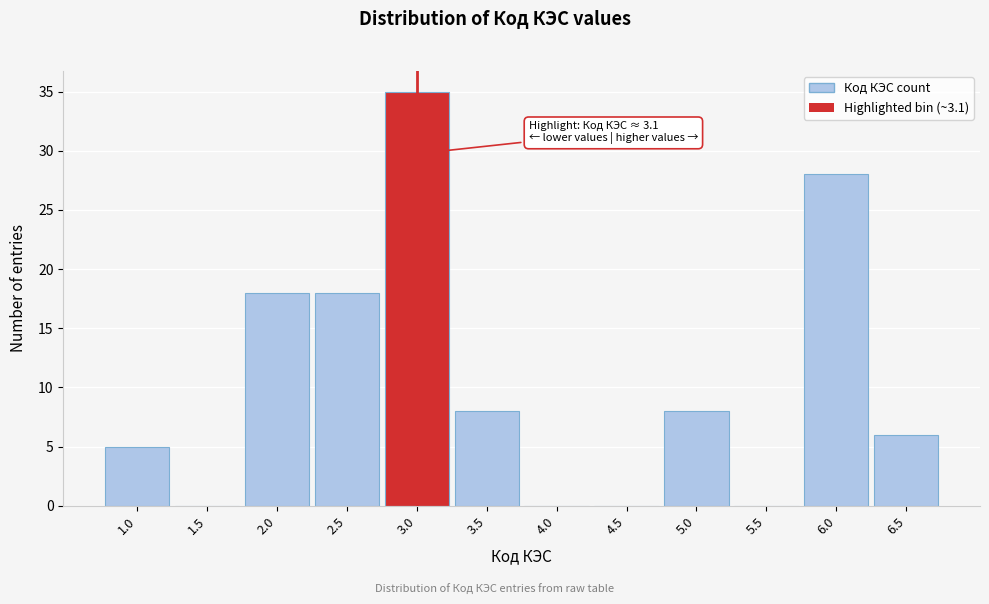

Reading left to right, transcribe all the data shown in this chart.

1.0=5	1.5=0	2.0=18	2.5=18	3.0=35	3.5=8	4.0=0	4.5=0	5.0=8	5.5=0	6.0=28	6.5=6